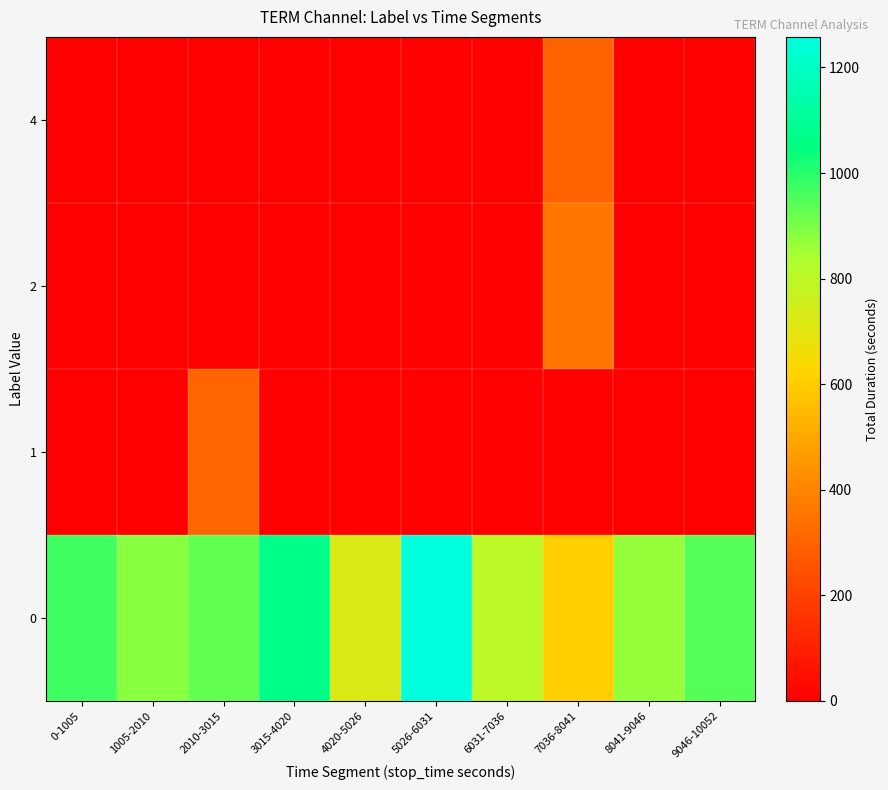

Reading right to left, list all the values displayed in this chart.

0: 9046-10052=947	8041-9046=865	7036-8041=609	6031-7036=798	5026-6031=1258	4020-5026=723	3015-4020=1070	2010-3015=926	1005-2010=881	0-1005=970
1: 9046-10052=0	8041-9046=0	7036-8041=0	6031-7036=0	5026-6031=0	4020-5026=0	3015-4020=0	2010-3015=305	1005-2010=0	0-1005=0
2: 9046-10052=0	8041-9046=0	7036-8041=363	6031-7036=0	5026-6031=0	4020-5026=0	3015-4020=0	2010-3015=0	1005-2010=0	0-1005=0
4: 9046-10052=0	8041-9046=0	7036-8041=303	6031-7036=0	5026-6031=0	4020-5026=0	3015-4020=0	2010-3015=0	1005-2010=0	0-1005=0